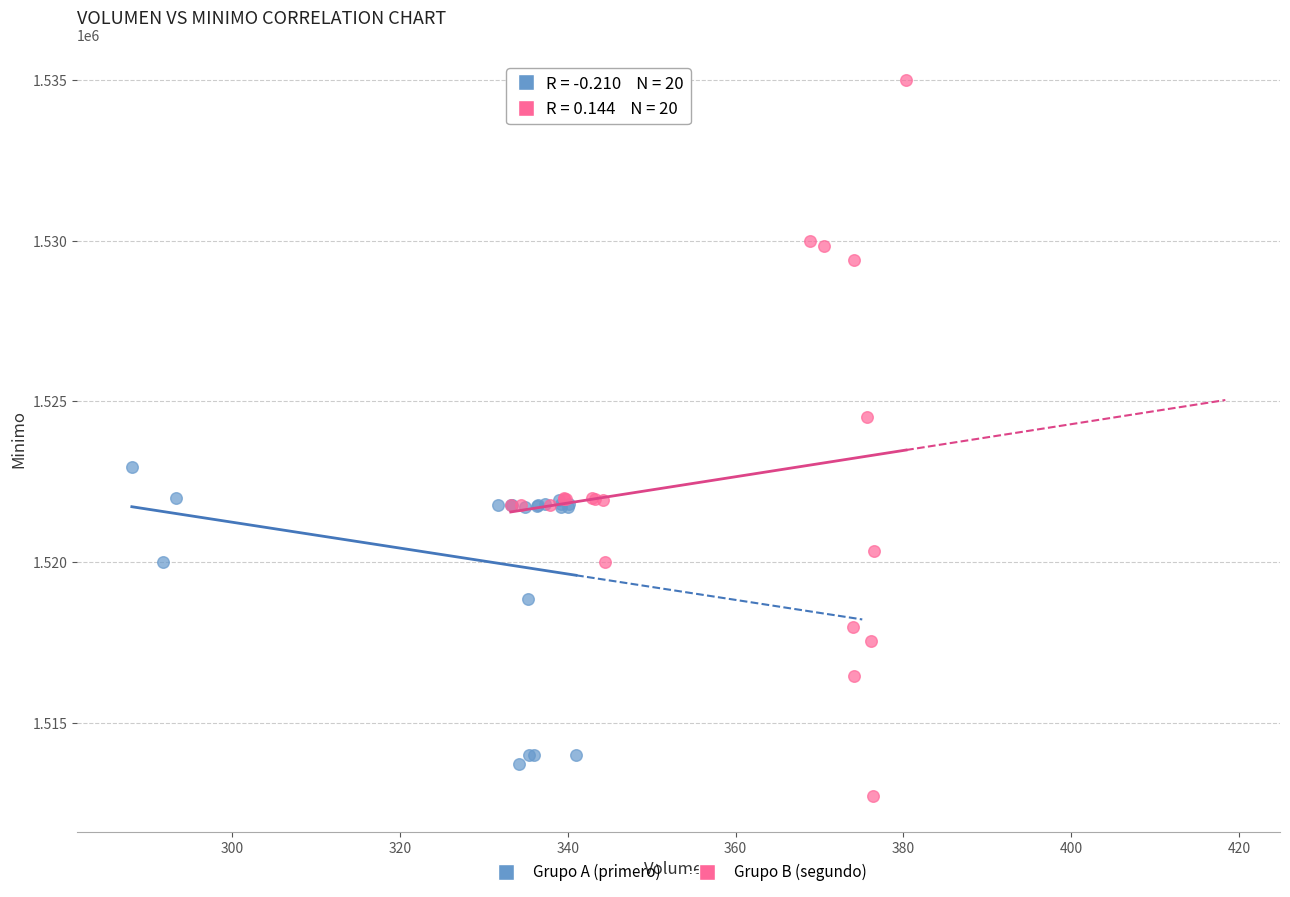

Which series contains the highest Y value?

Grupo B (segundo)